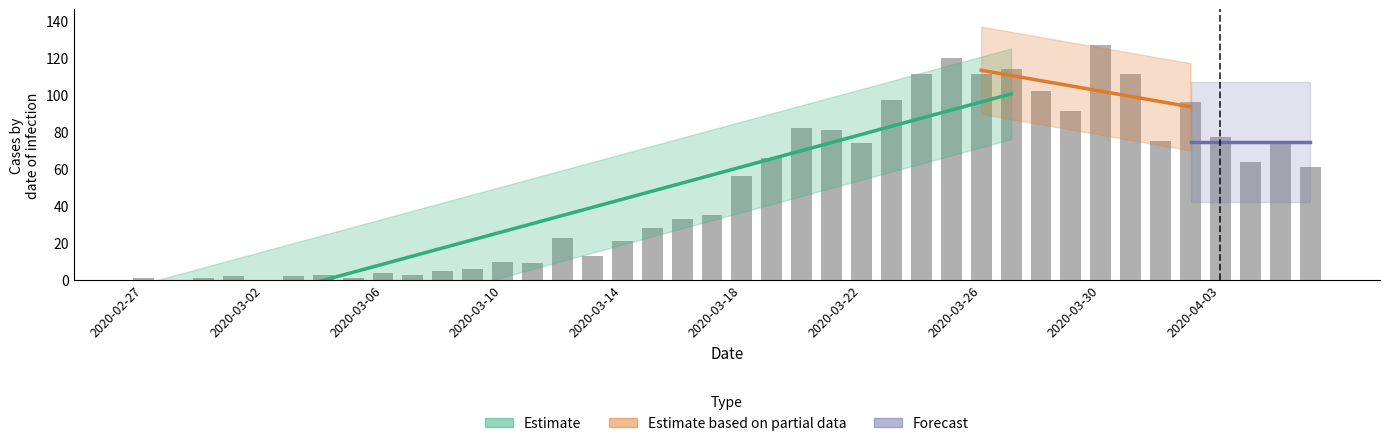

Reading left to right, extract all data points from this chart.

1	0	1	2	0	2	3	1	4	3	5	6	10	9	23	13	21	28	33	35	56	66	82	81	74	97	111	120	111	114	102	91	127	111	75	96	77	64	75	61